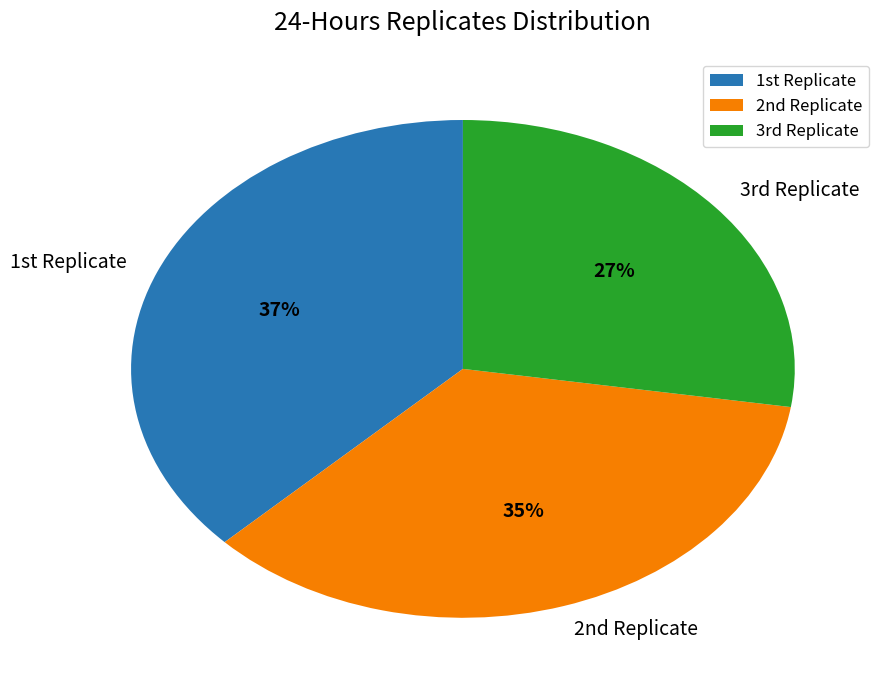

Is there a majority slice in this chart?

No